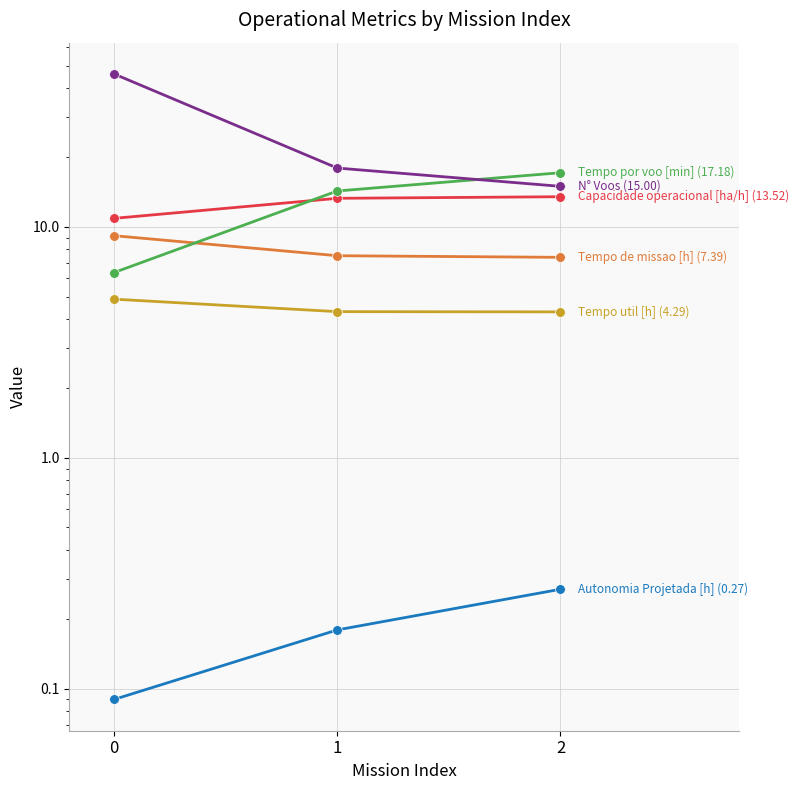

What is the value of the Capacidade operacional [ha/h] point at the 3rd from the left?

13.5